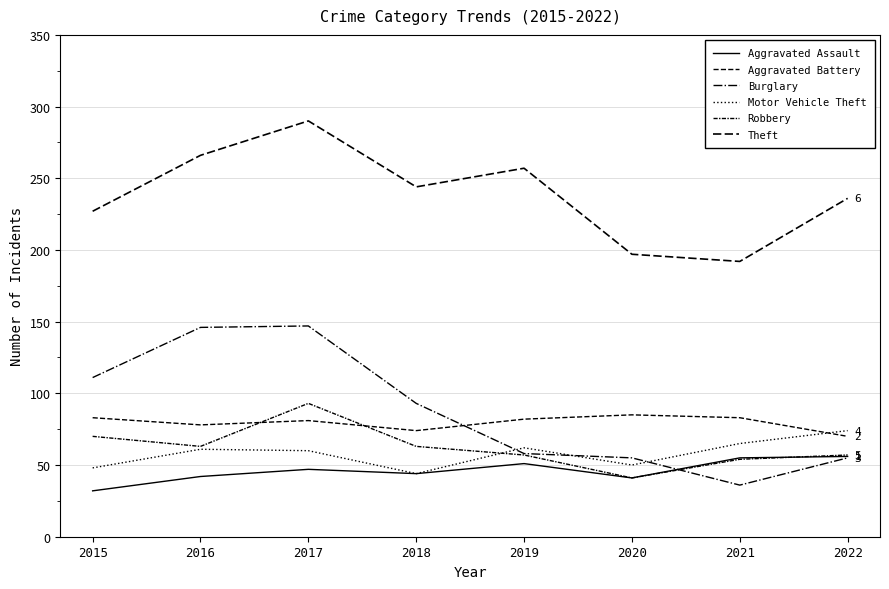

What is the approximate value of Theft at 2018?

244